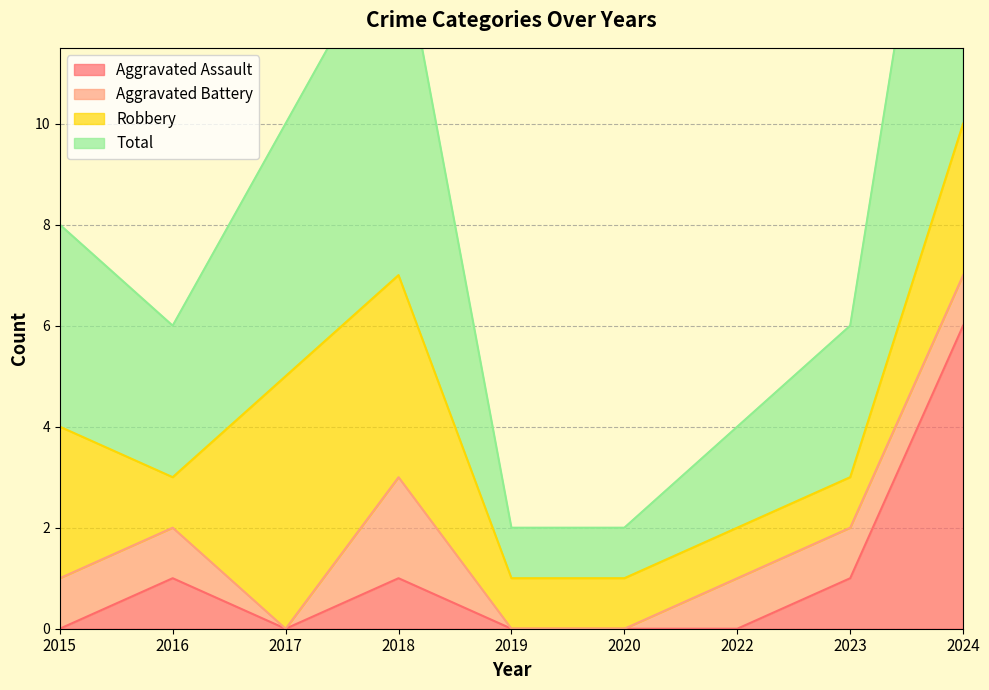

The value of Aggravated Assault at 2022 is 0. True or false?

True